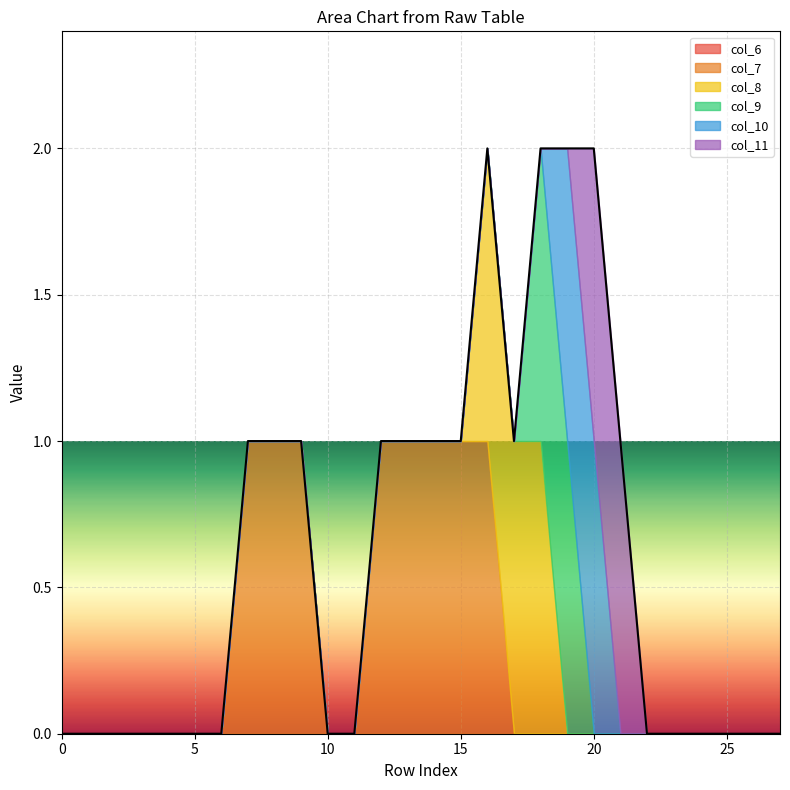

At how many categories does at least one series exceed 0?

13